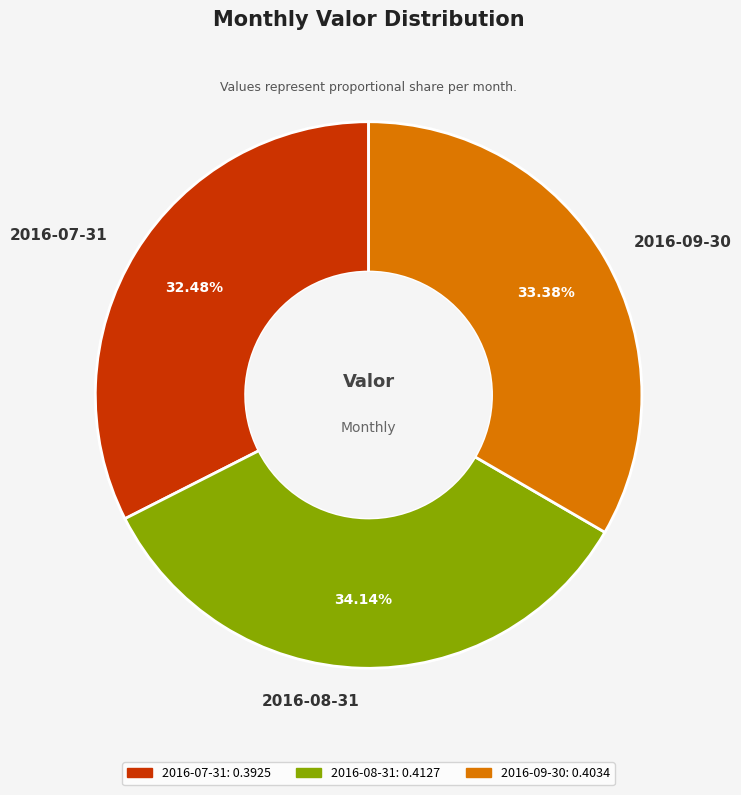

To the nearest percent, what percentage of the pie is 2016-09-30?

33%